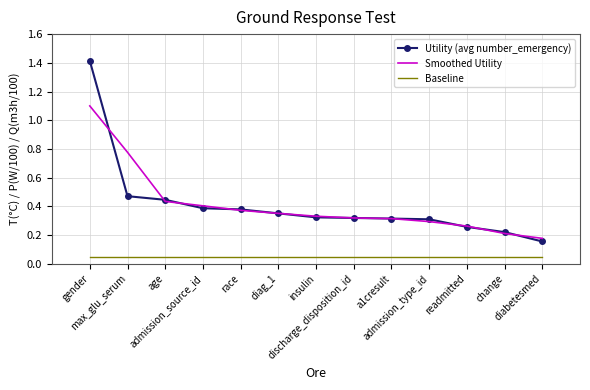

What is the highest value of the Utility (avg number_emergency) series?

1.4